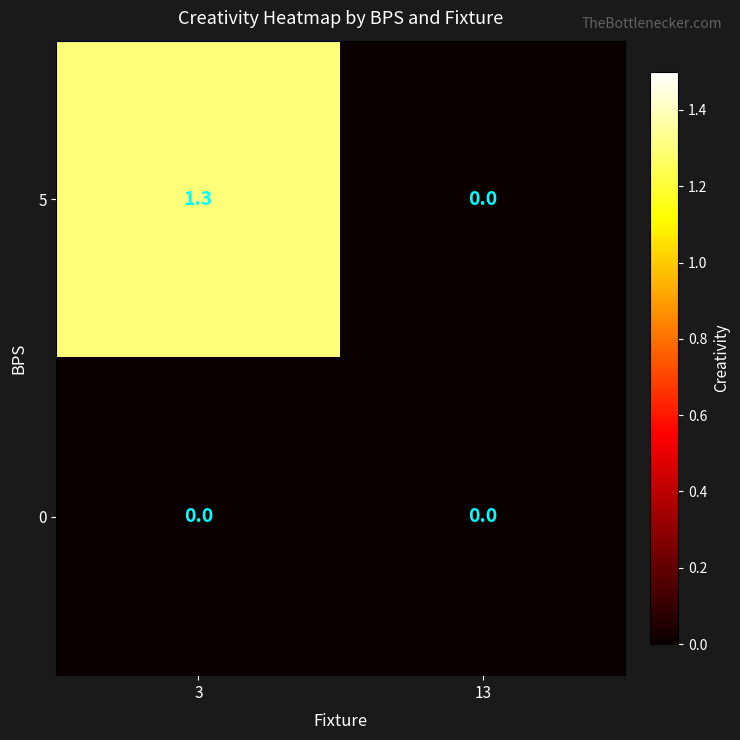

The 5 series shows 0.4 at 13. True or false?

False